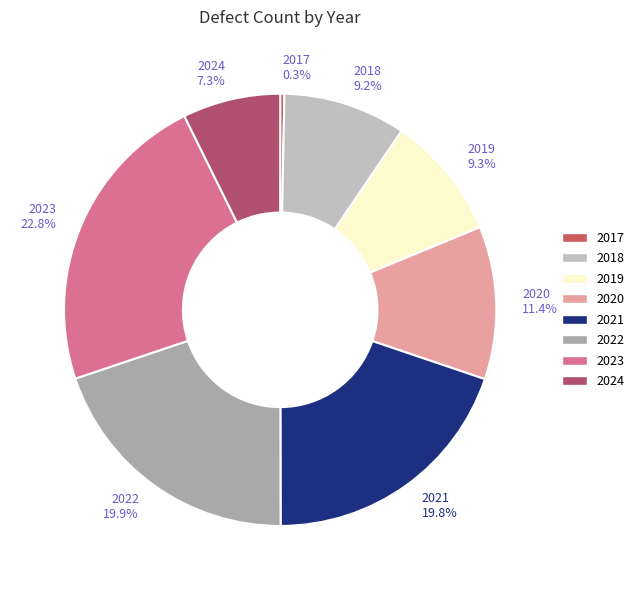

Which category has the biggest portion of the pie?

2023